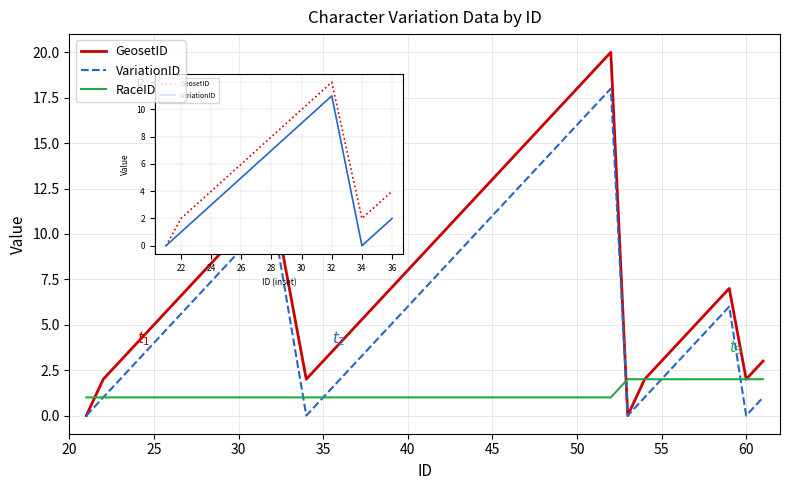

How many lines are shown in the chart?

3